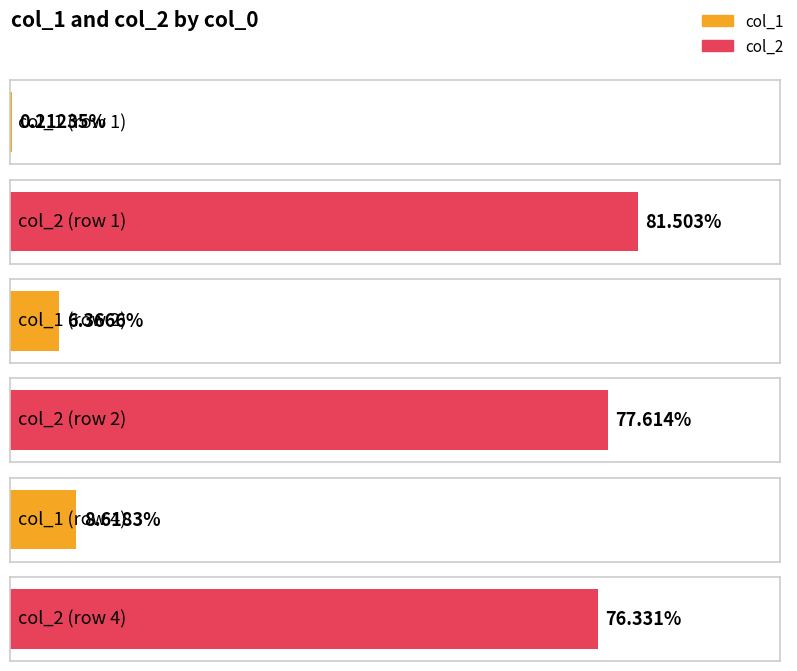

Reading left to right, list all the values displayed in this chart.

col_1: 1=0.2	2=6.4	4=8.6
col_2: 1=81.5	2=77.6	4=76.3